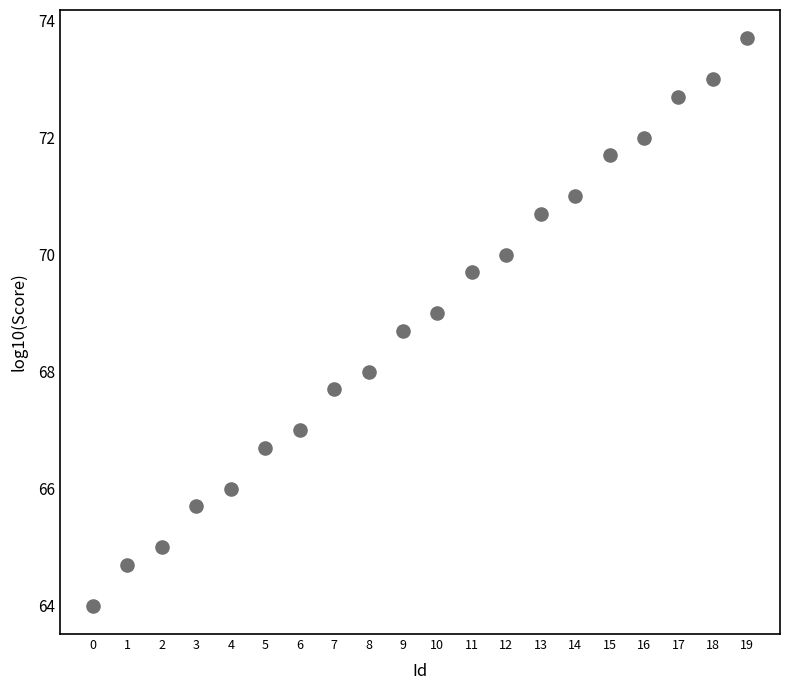

What is the range of Y values (max minus min)?

9.7